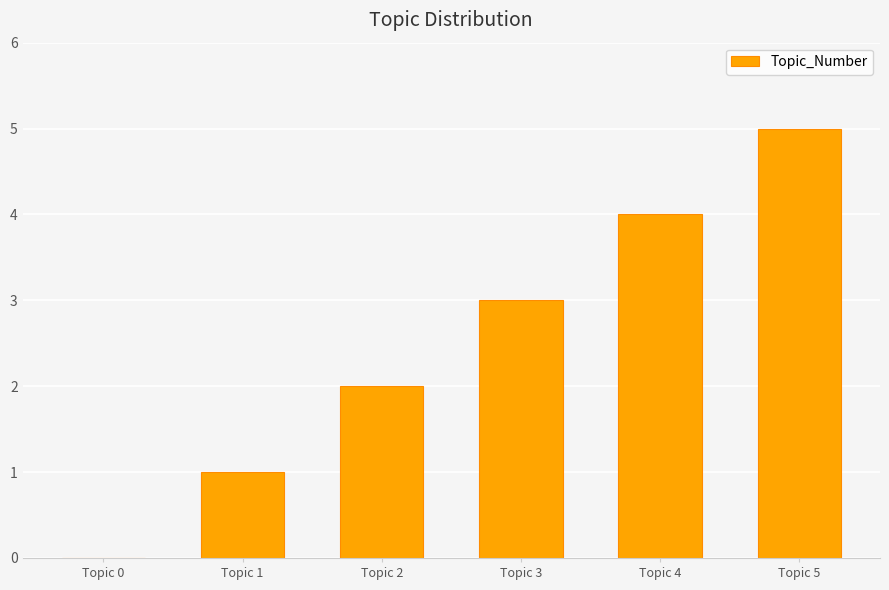

What is the maximum value shown in the chart?

5